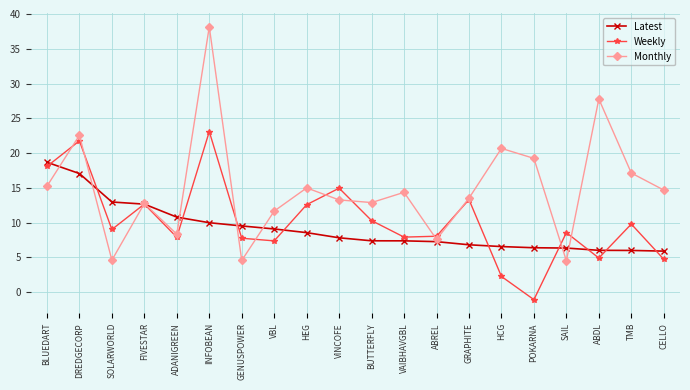

How many values in the Monthly series are below 14?

10